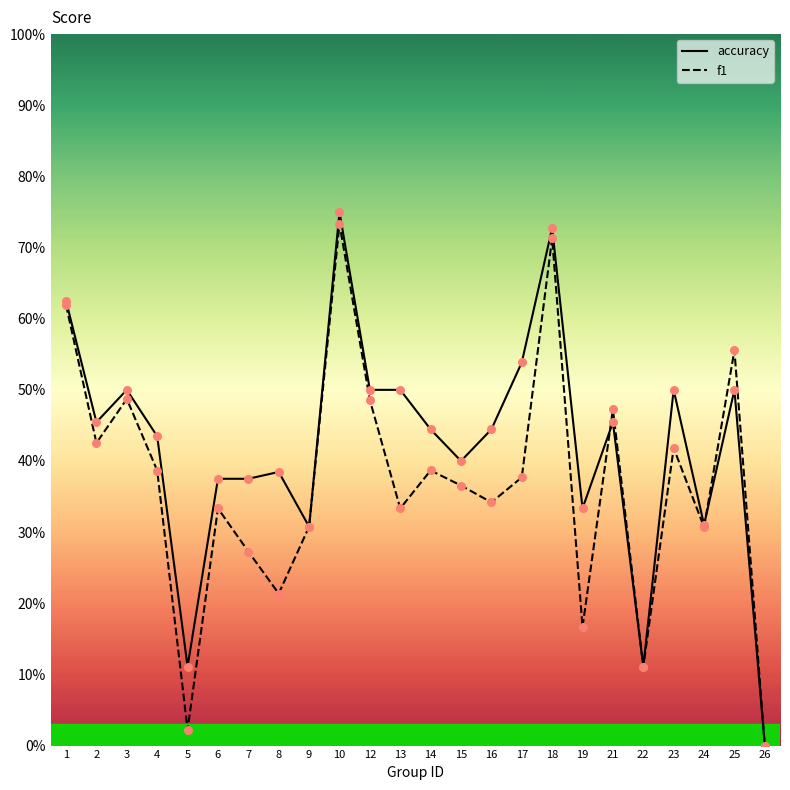

At which category is the sum across all series the highest?

10